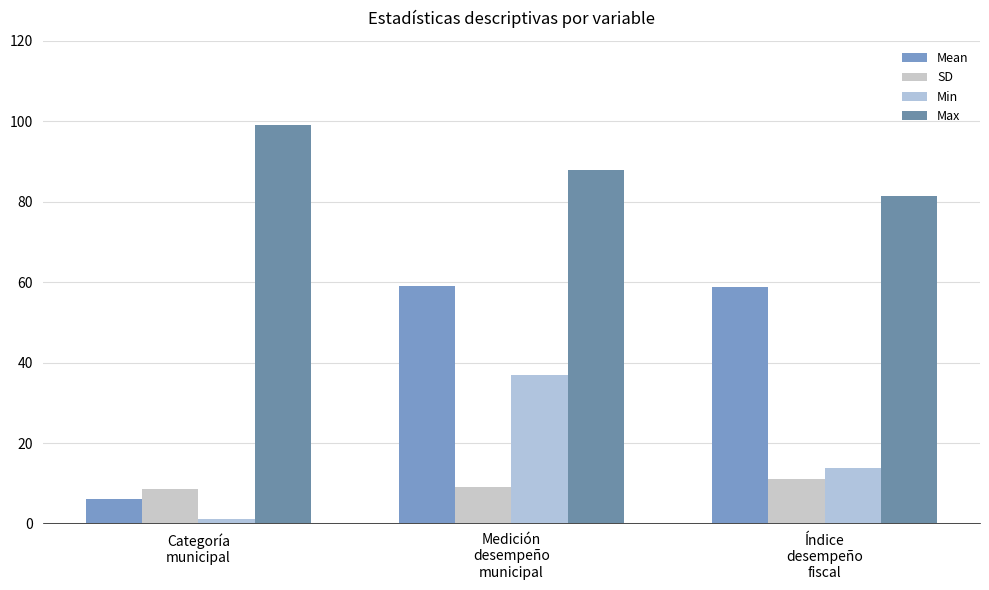

At which category is the sum across all series the highest?

Medición
desempeño
municipal